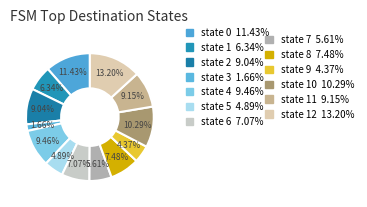

How many segments does this pie chart have?

13